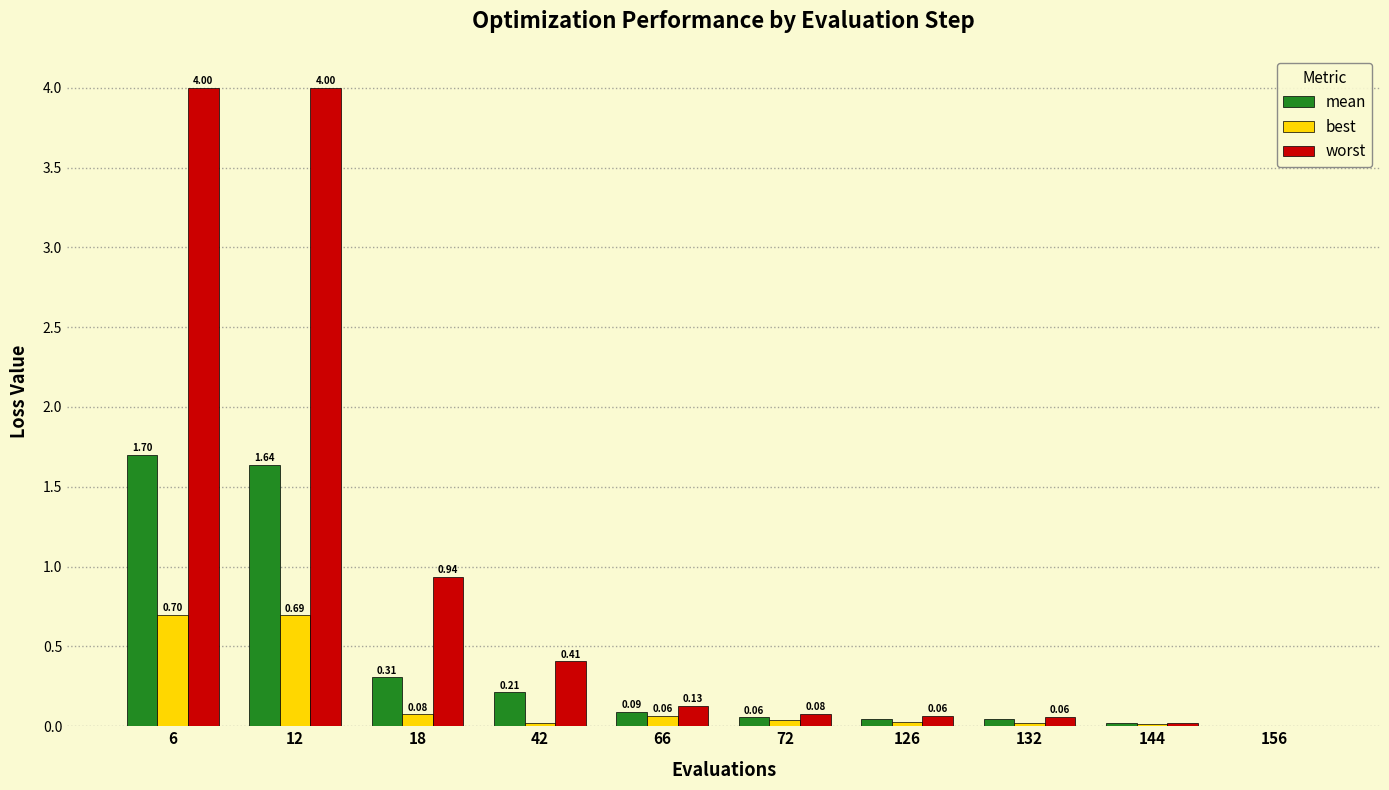

What is the sum of the best values at 42 and 12?

0.7